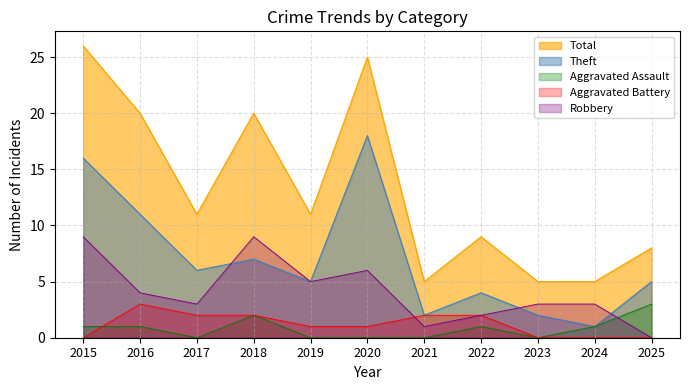

How many intersections are there between Robbery and Theft?

3